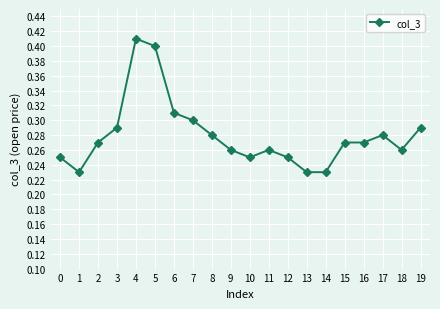

True or false: the data shows 0.3 at 18.

True